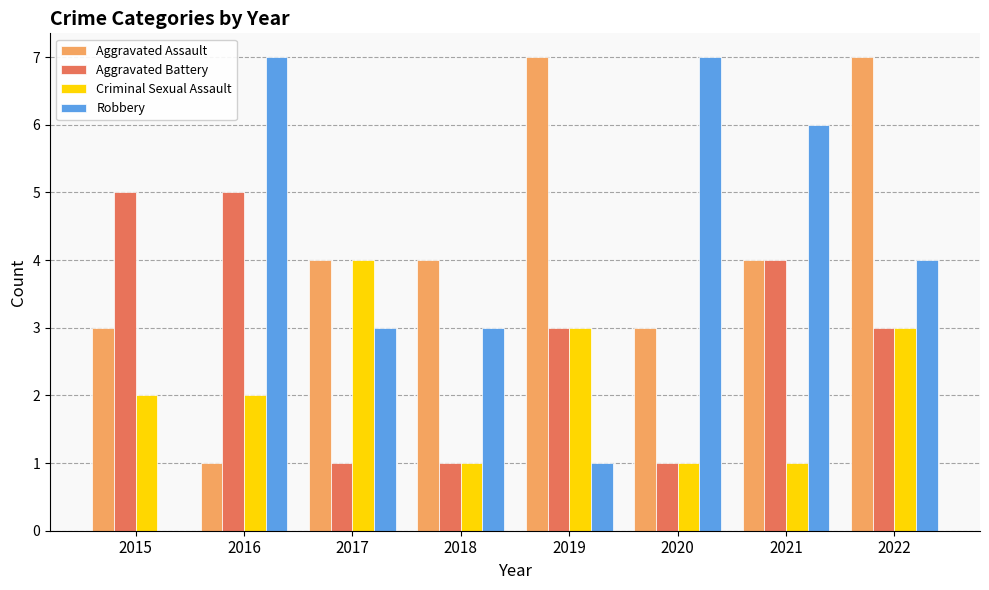

What is the average value of the Aggravated Assault series?

4